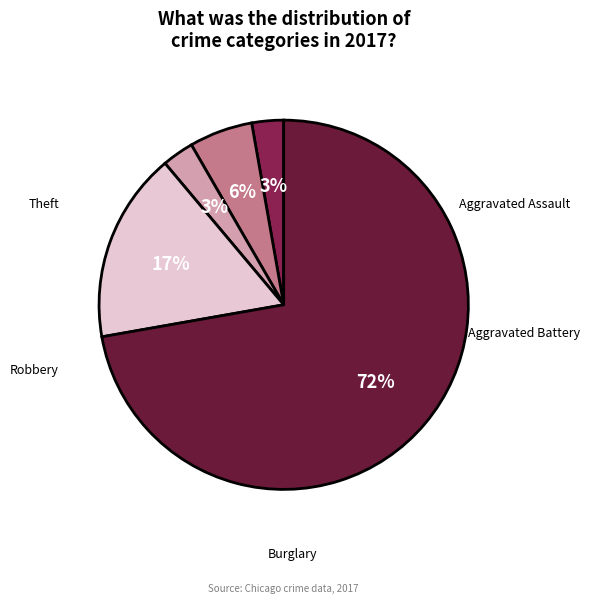

Is there any slice that represents more than half of the pie?

Yes